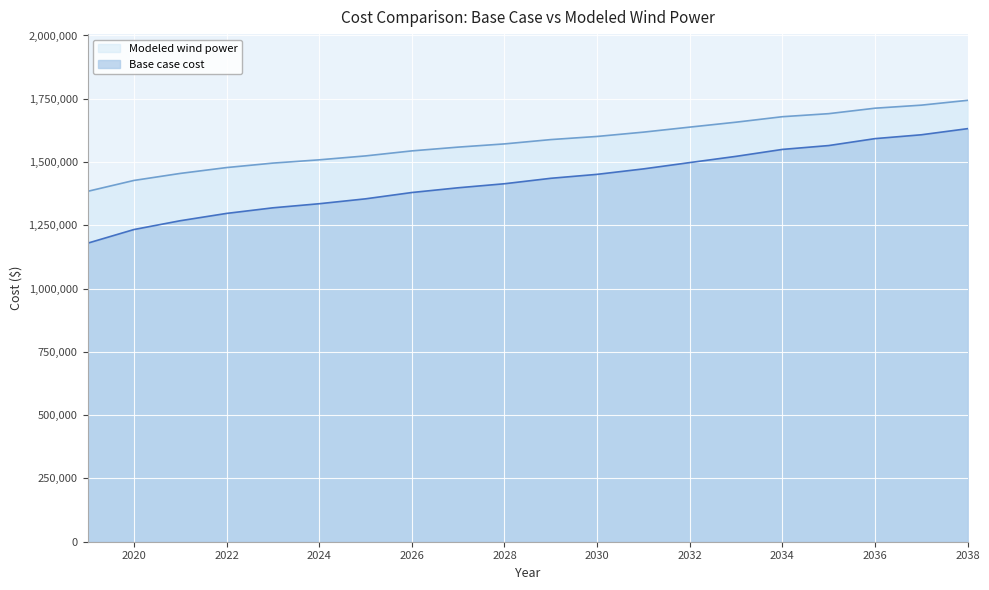

Is the value of Modeled wind power at 2035 greater than the value of Base case cost at 2032?

Yes